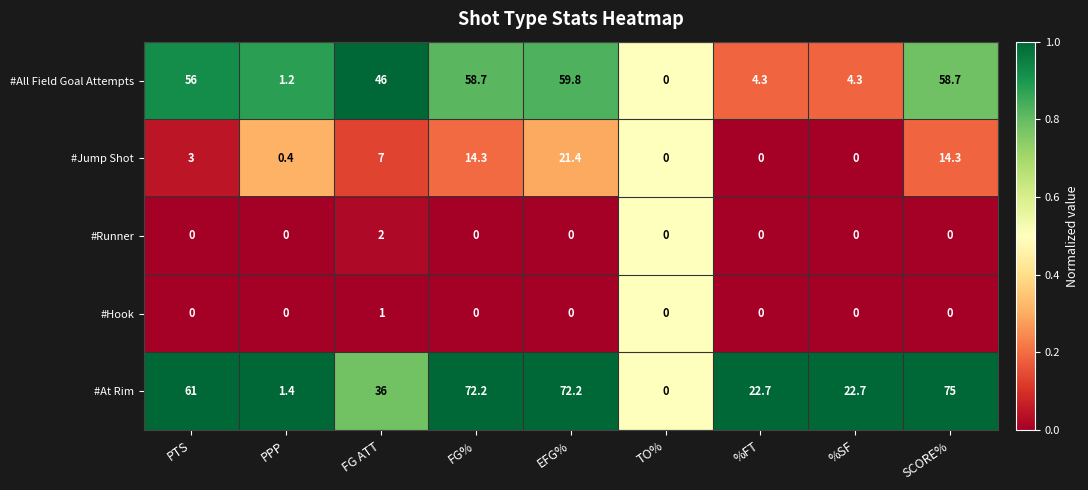

What is the total value across all series at PTS?

120.0